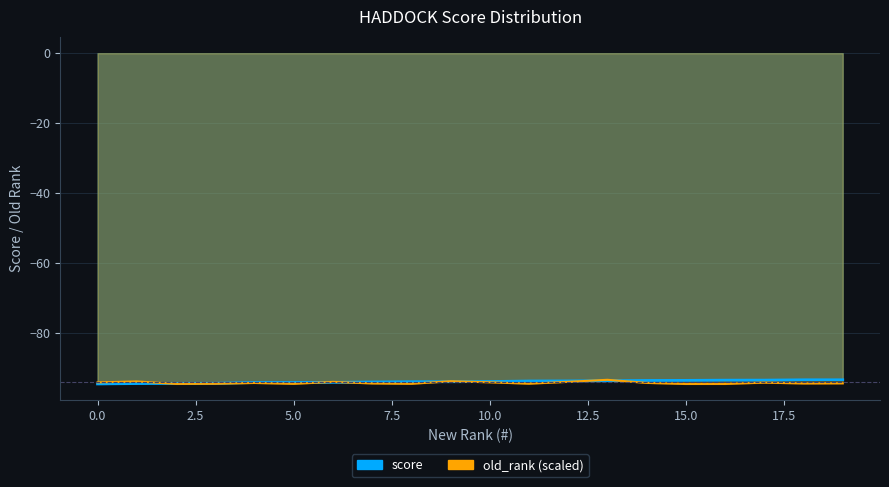

At which label does old_rank reach its peak?

13